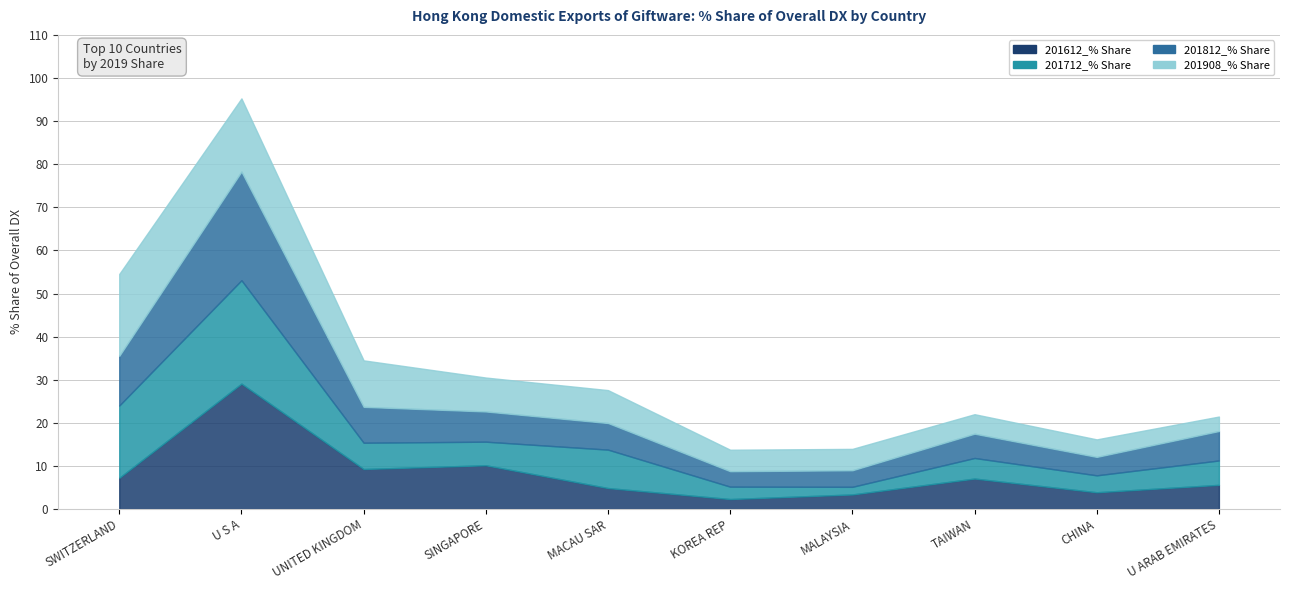

What is the label of the 1st point from the right?

U ARAB EMIRATES